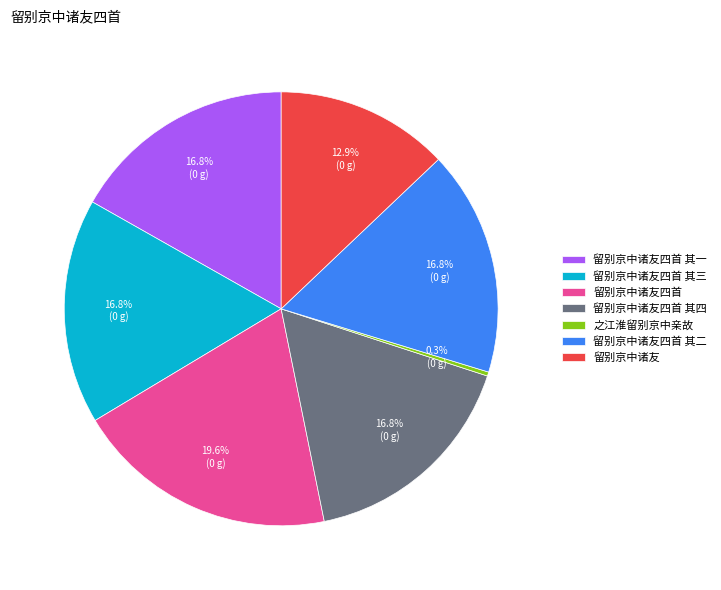

Which slice is the largest?

留别京中诸友四首